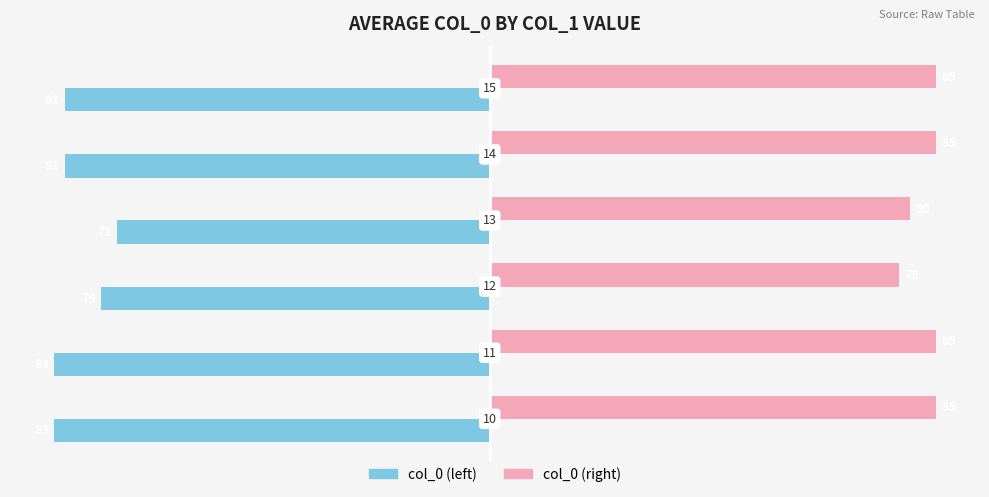

What is the value of the col_0 (left) bar at the 3rd from the left?

-74